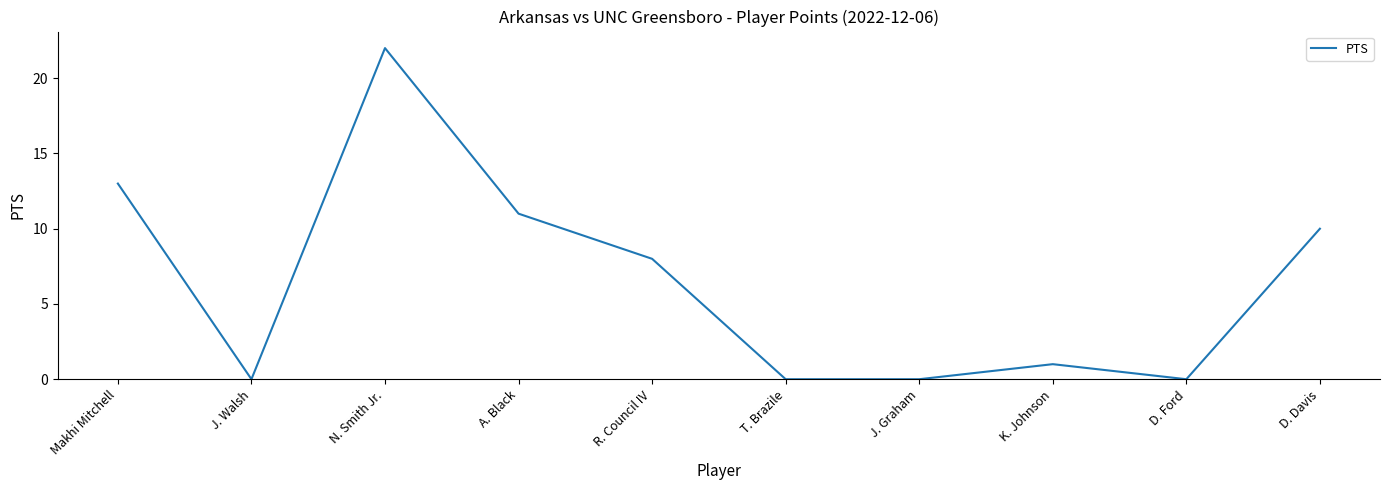

Reading left to right, extract all data points from this chart.

Makhi Mitchell=13	J. Walsh=0	N. Smith Jr.=22	A. Black=11	R. Council IV=8	T. Brazile=0	J. Graham=0	K. Johnson=1	D. Ford=0	D. Davis=10